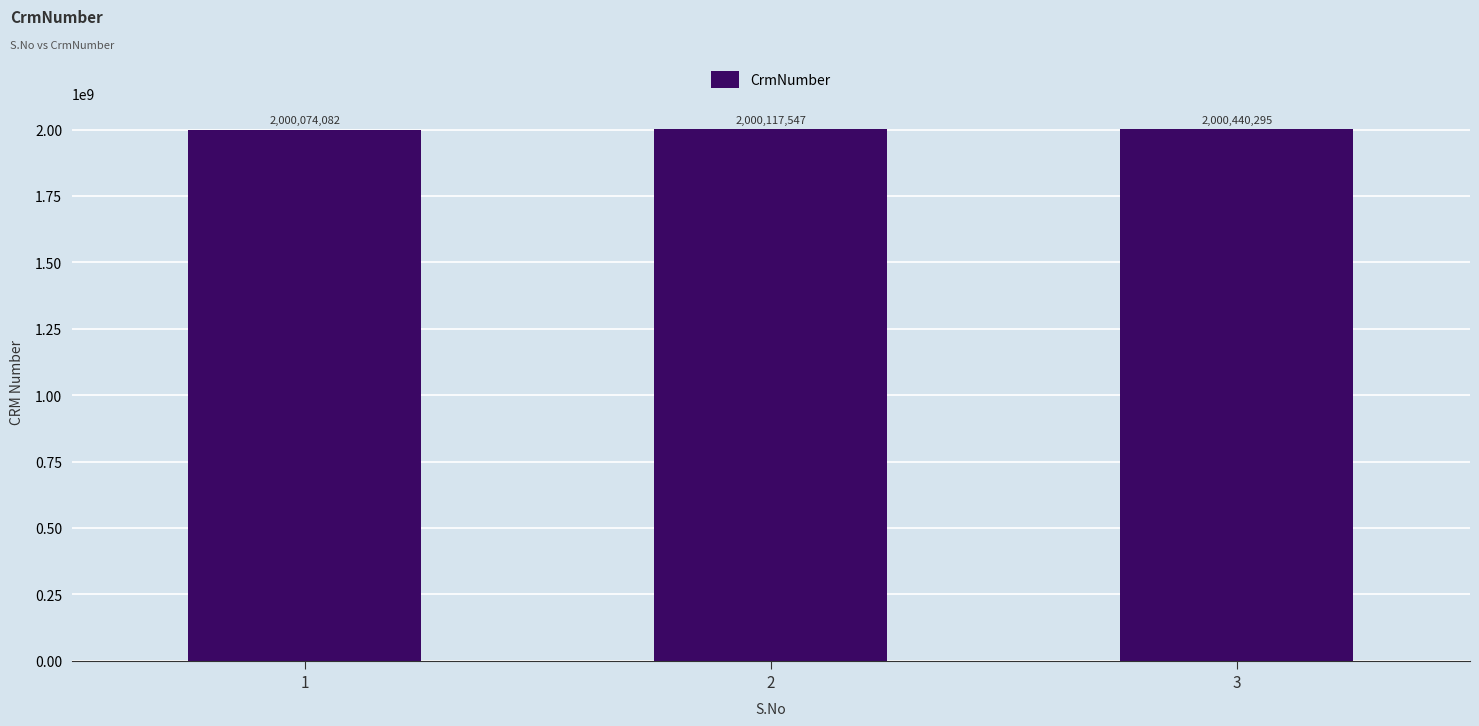

What is the change in value from 2 to 3?

+322748